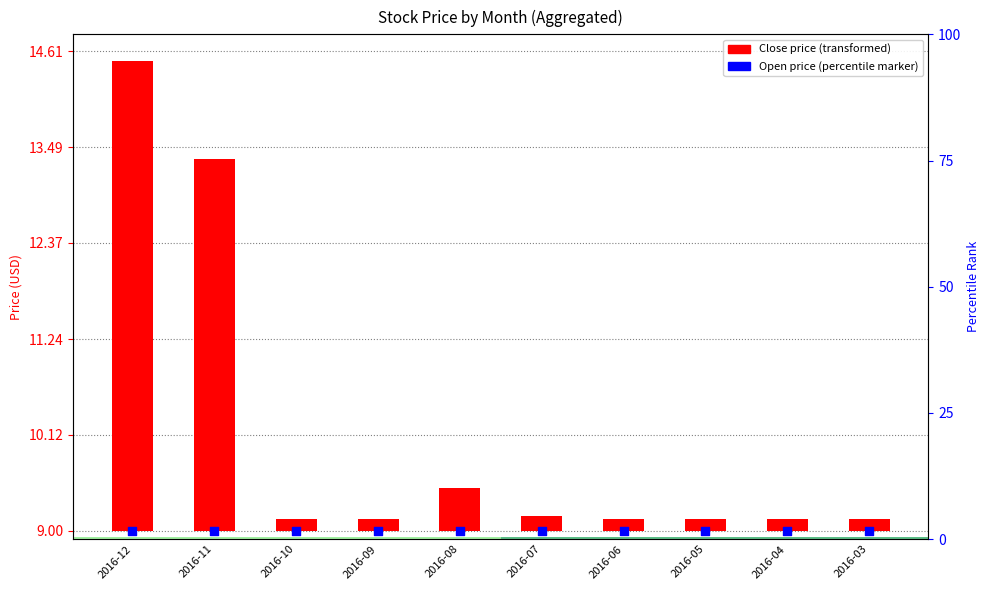

Which series has the widest spread of Y values?

Close price (stem)